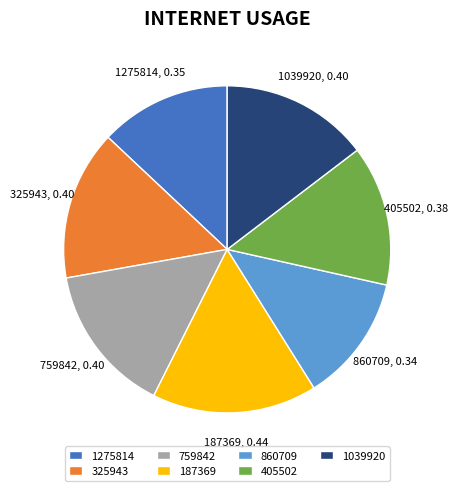

Count the number of slices in the pie.

7